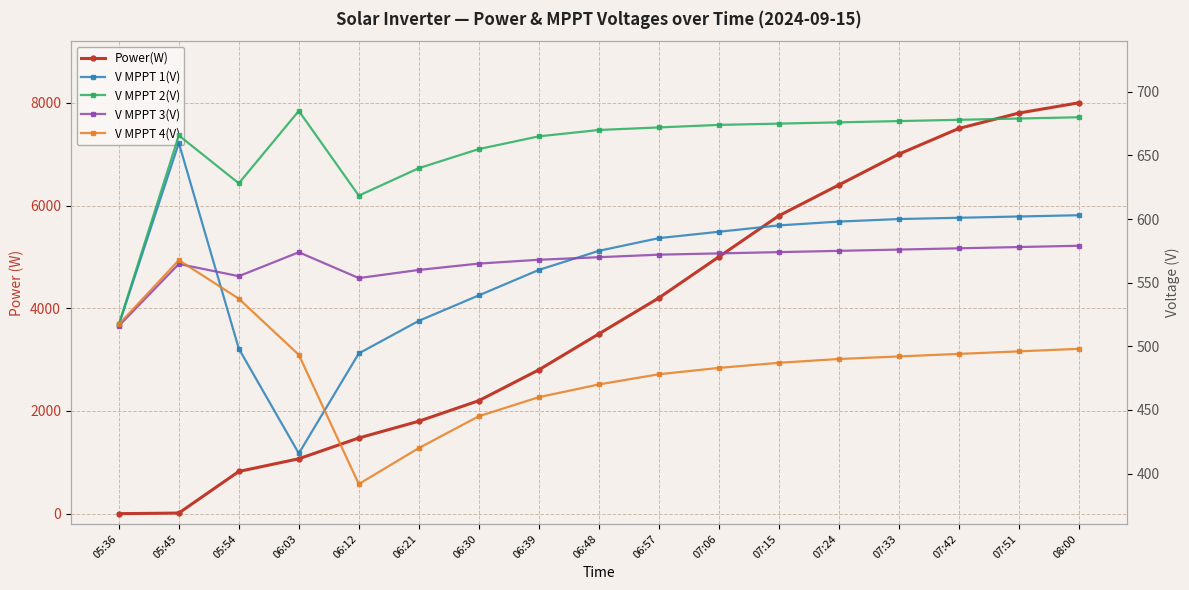

How many data points in Power(W) are above 3500?

8